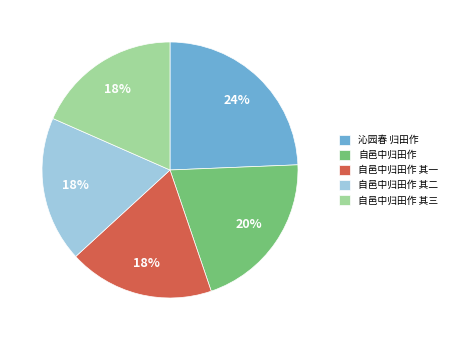

The 自邑中归田作 slice represents 26% of the pie. True or false?

False